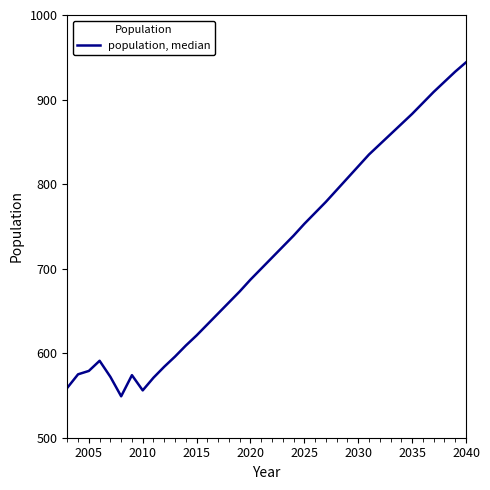

How many lines are shown in the chart?

1